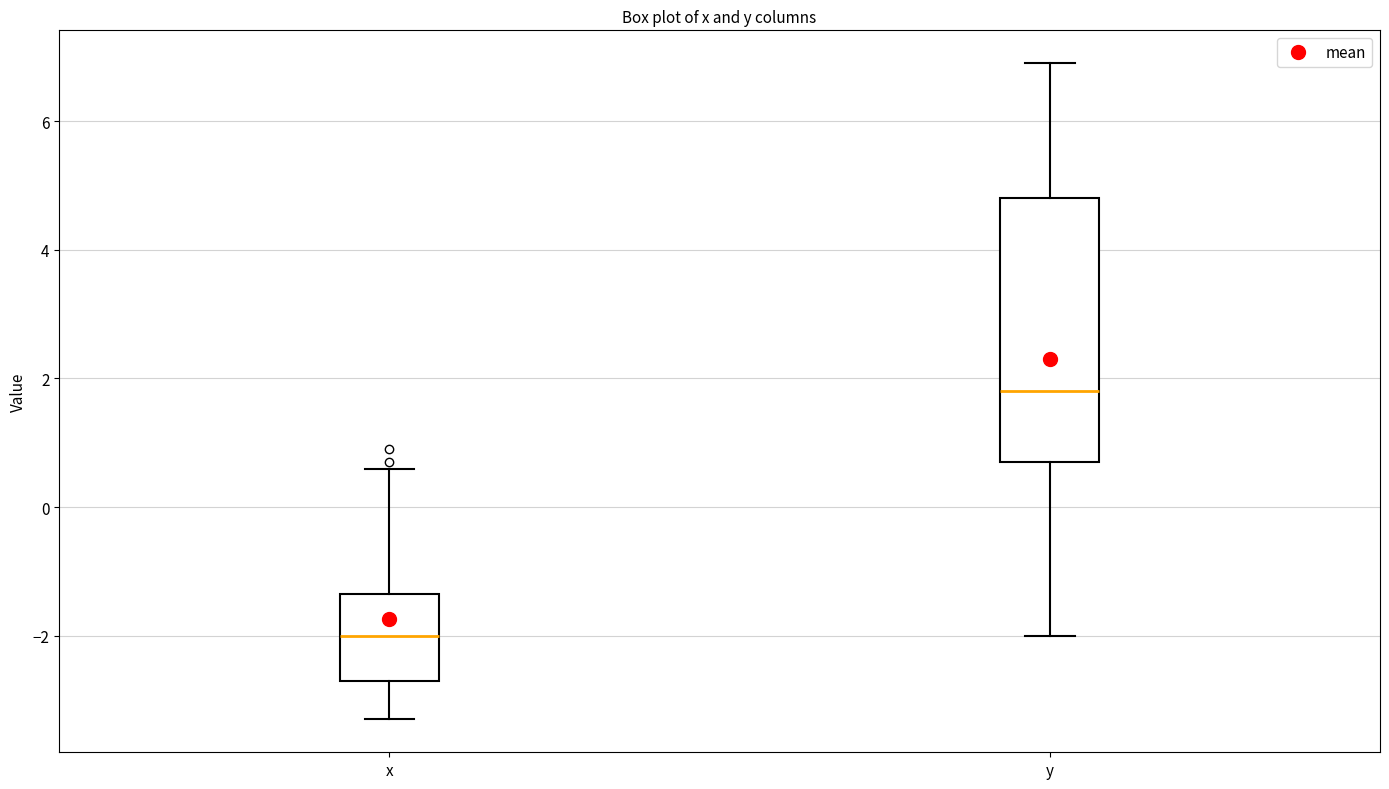

Where does the upper whisker of the box for y end on the y-axis? The values are not printed on the chart, so give them approximately, as read against the axis.

7.0